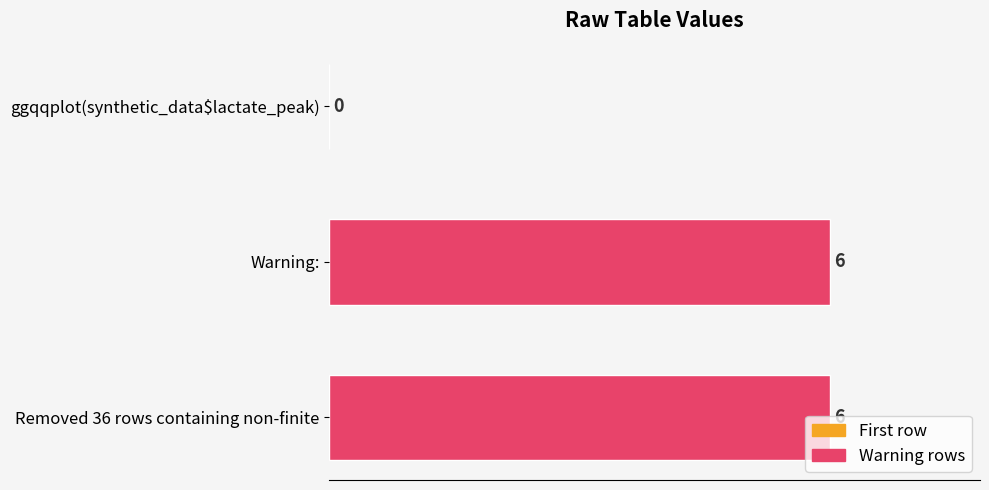

Approximately how many times larger is the value at Removed 36 rows containing non-finite compared to Warning:?

1.0